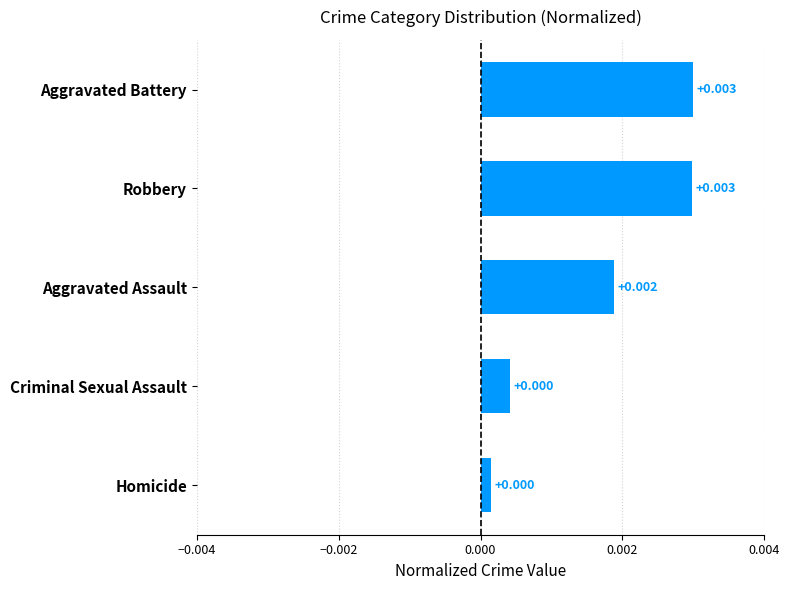

Between Robbery and Criminal Sexual Assault, which is larger?

Robbery